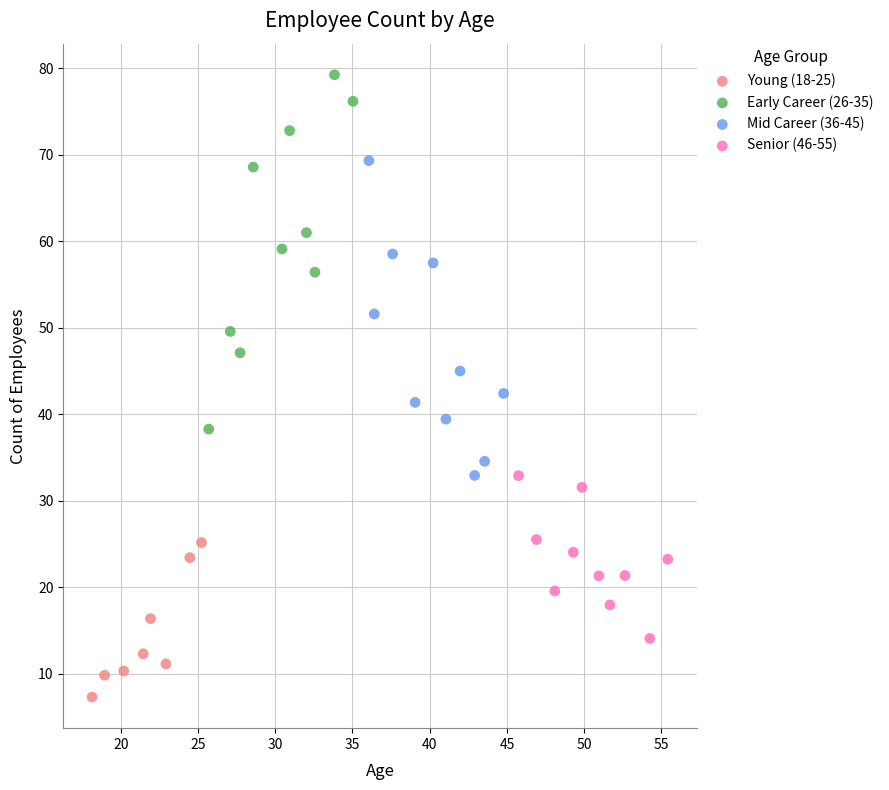

Which series reaches the minimum Y coordinate?

Young (18-25)